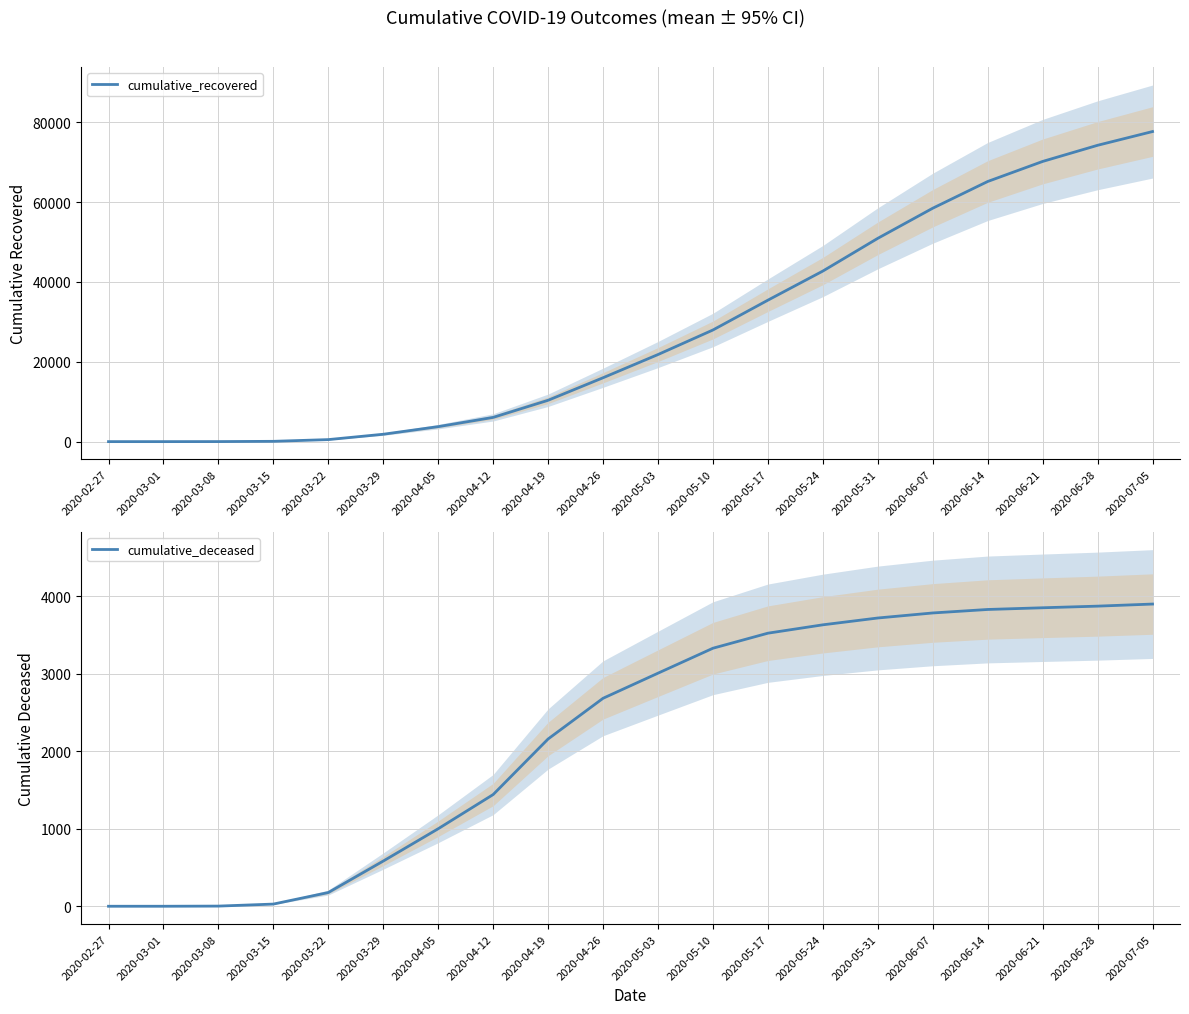

What is the difference between the second highest and minimum values in the cumulative_deceased series?

3872